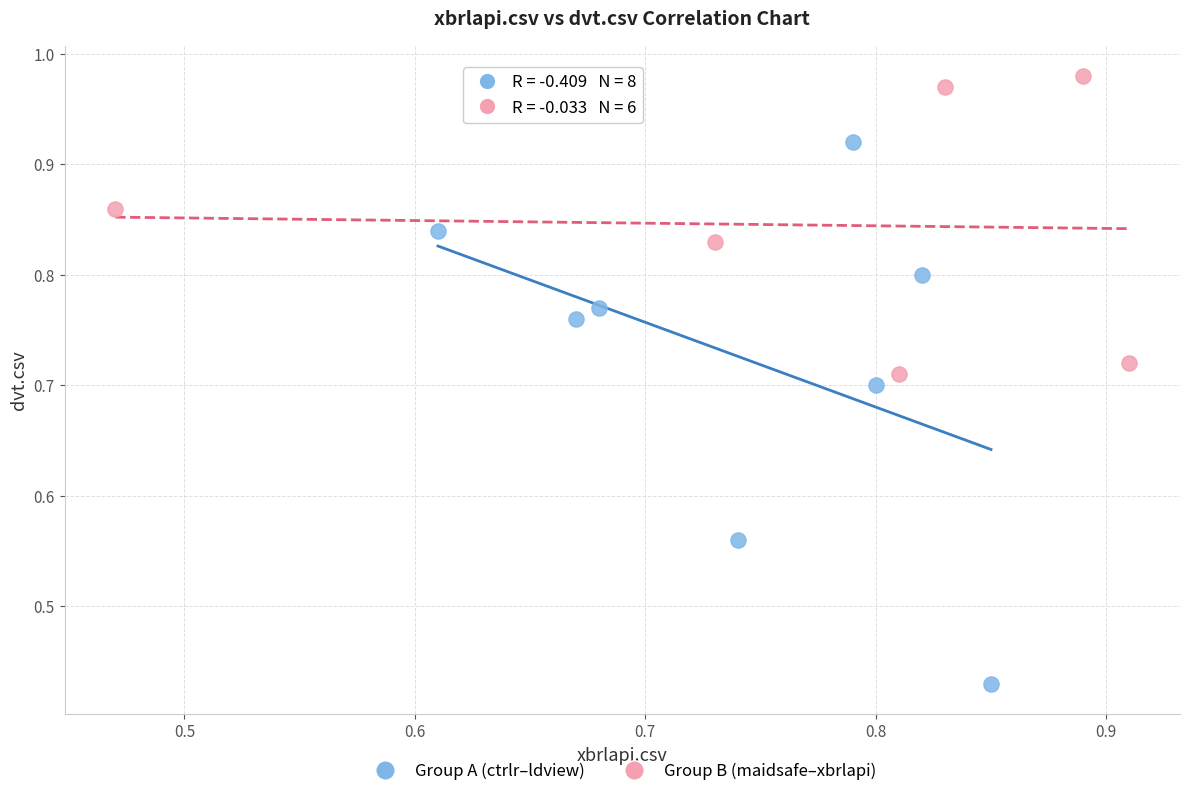

Which series contains the highest Y value?

Group B (maidsafe–xbrlapi)